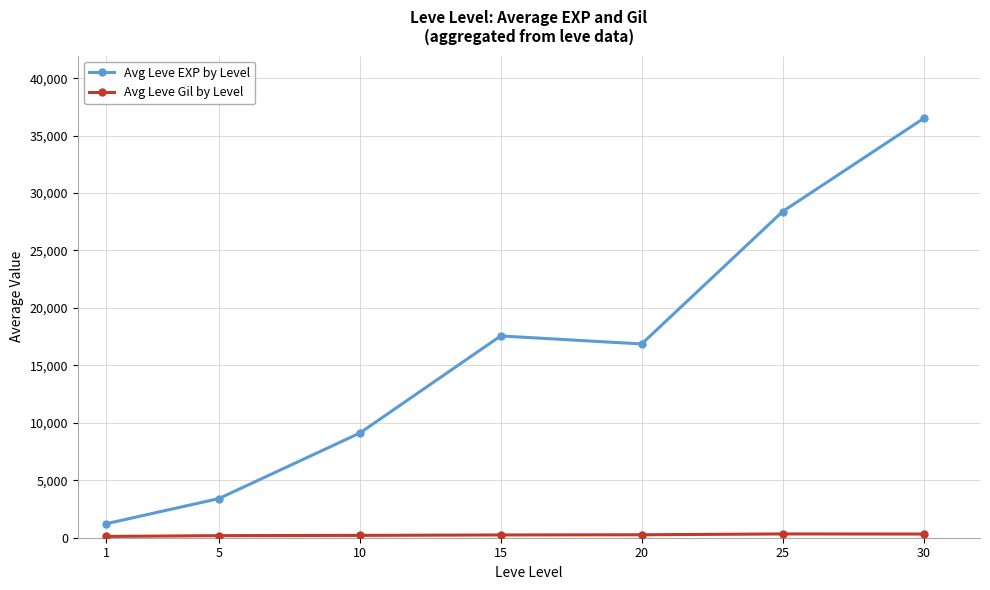

At how many categories does at least one series exceed 29386?

1